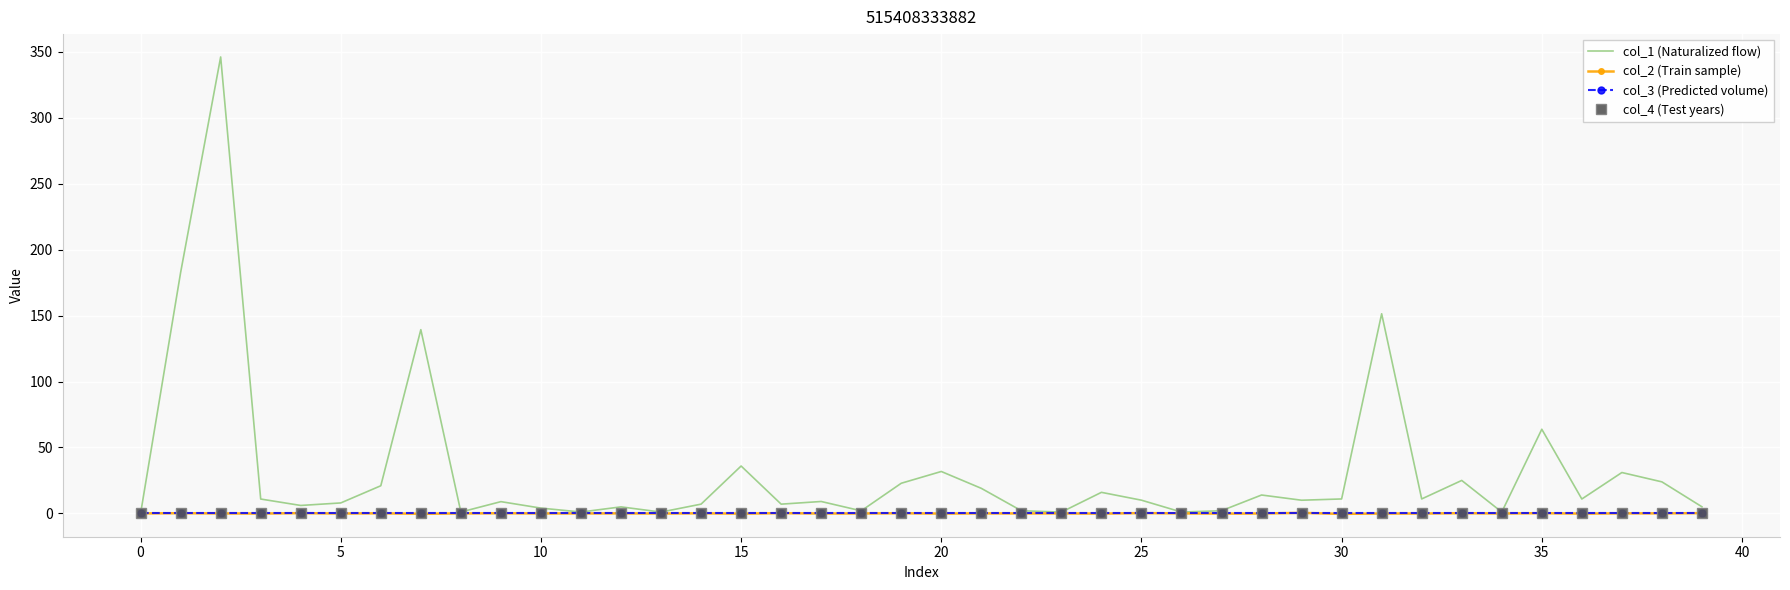

True or false: col_4 (Test years) and col_3 (Predicted volume) intersect in this chart.

False